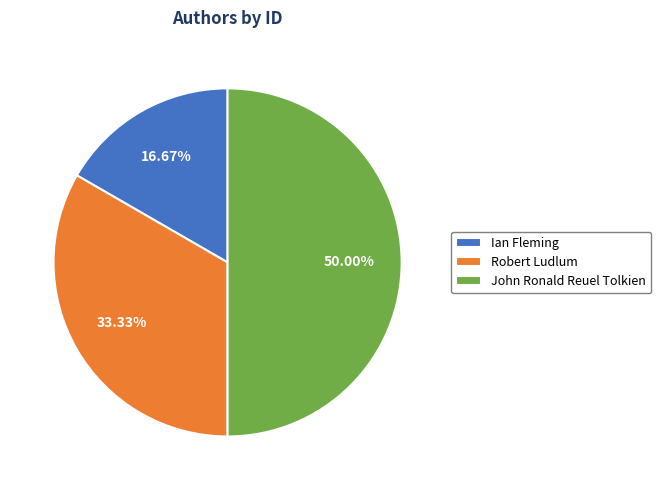

Between Robert Ludlum and John Ronald Reuel Tolkien, which is larger?

John Ronald Reuel Tolkien